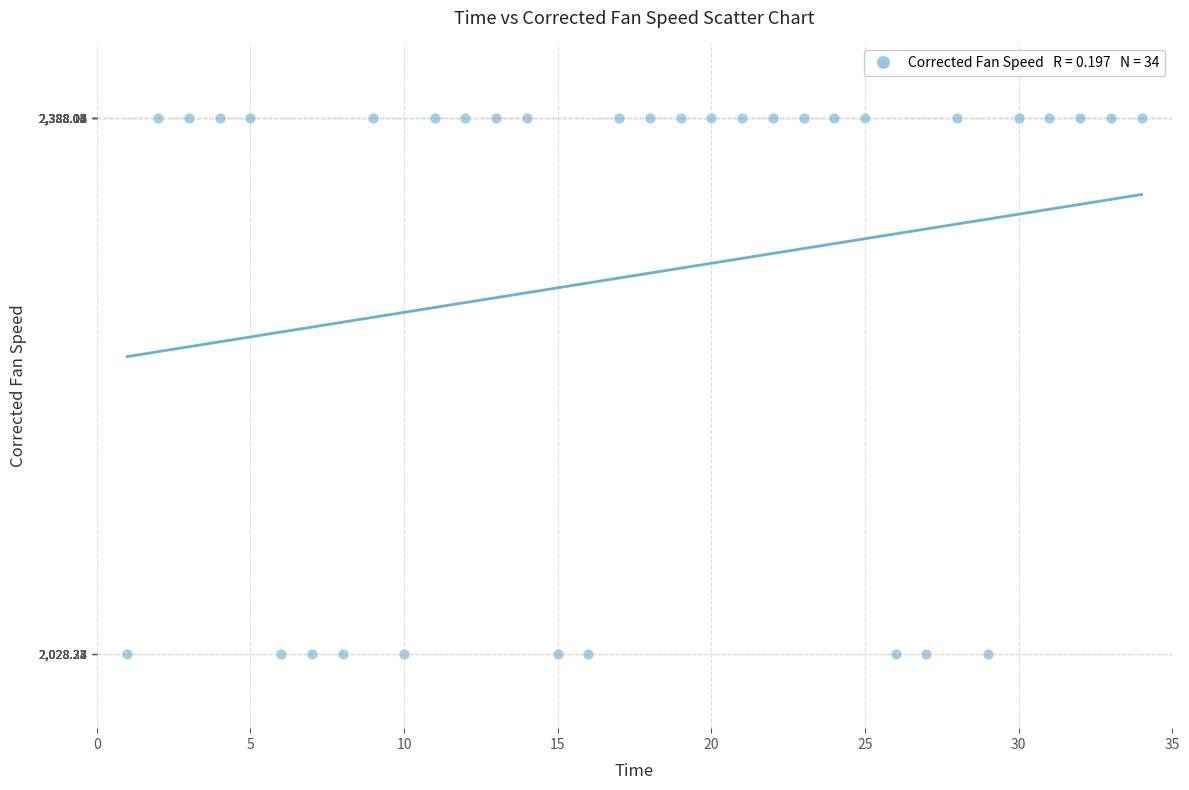

What is the range of X values (max minus min)?

33.0